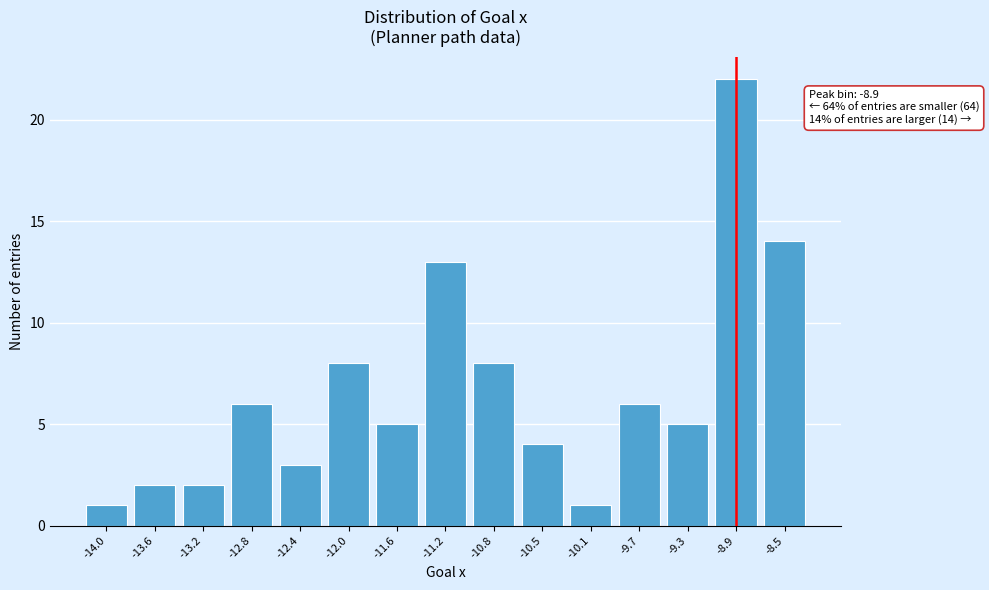

Reading right to left, what are all the values shown in this chart?

14	22	5	6	1	4	8	13	5	8	3	6	2	2	1